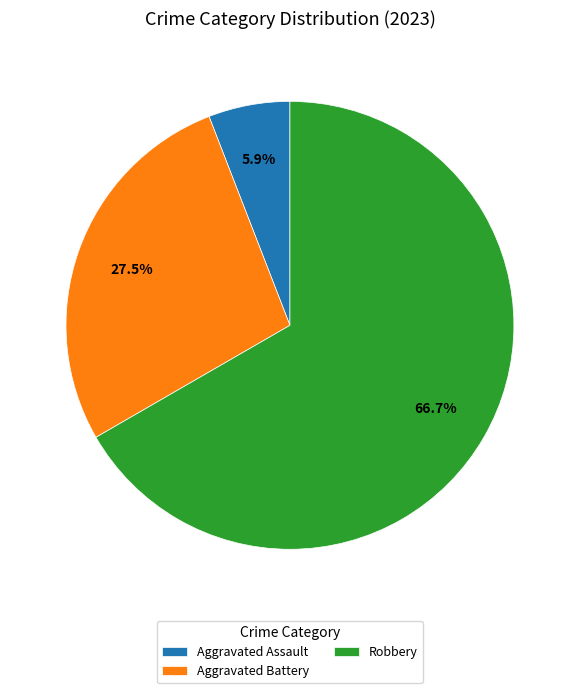

Which slice represents more than half of the pie?

Robbery